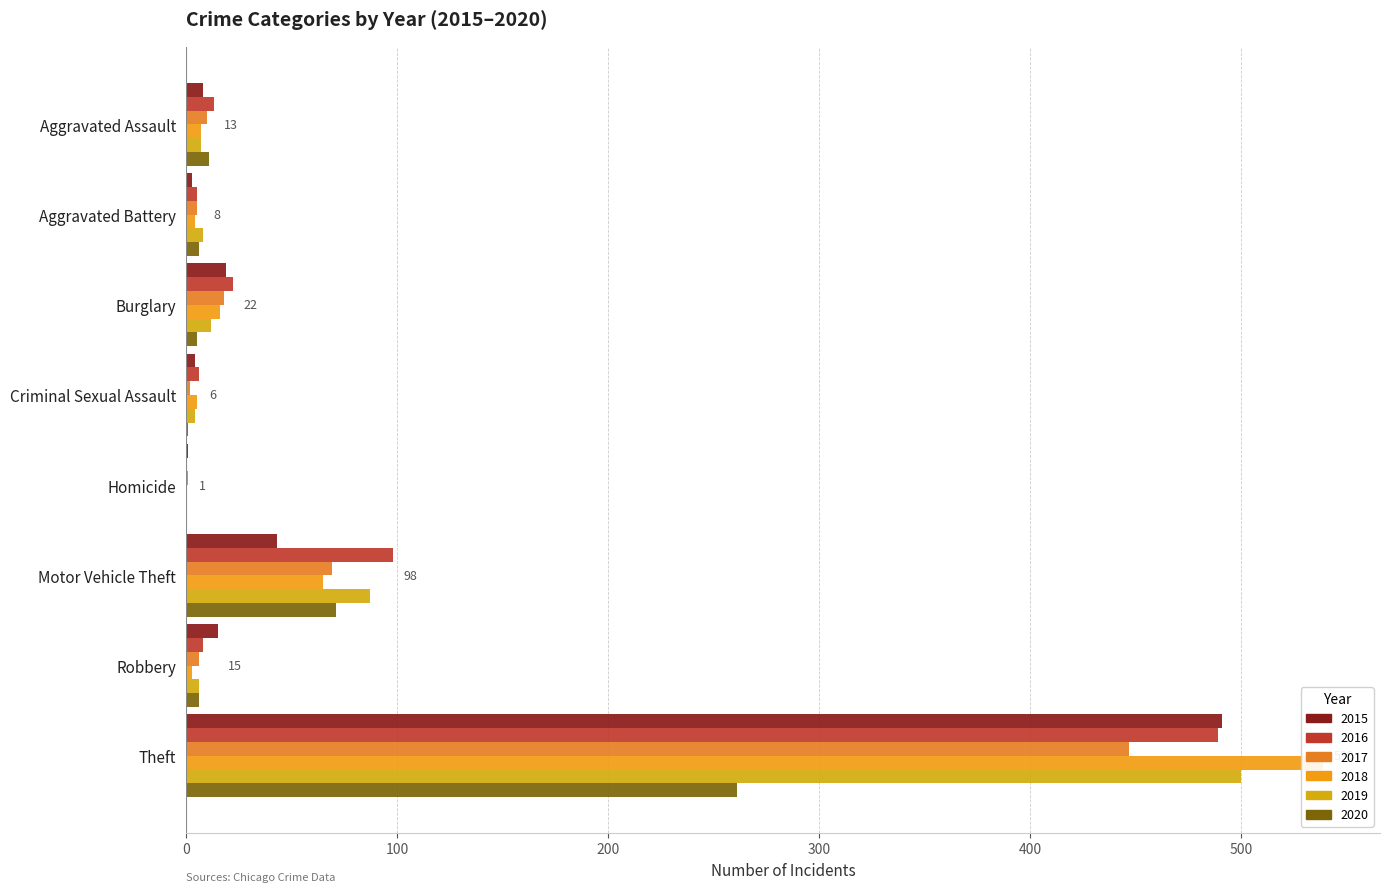

At how many categories does at least one series exceed 309?

1